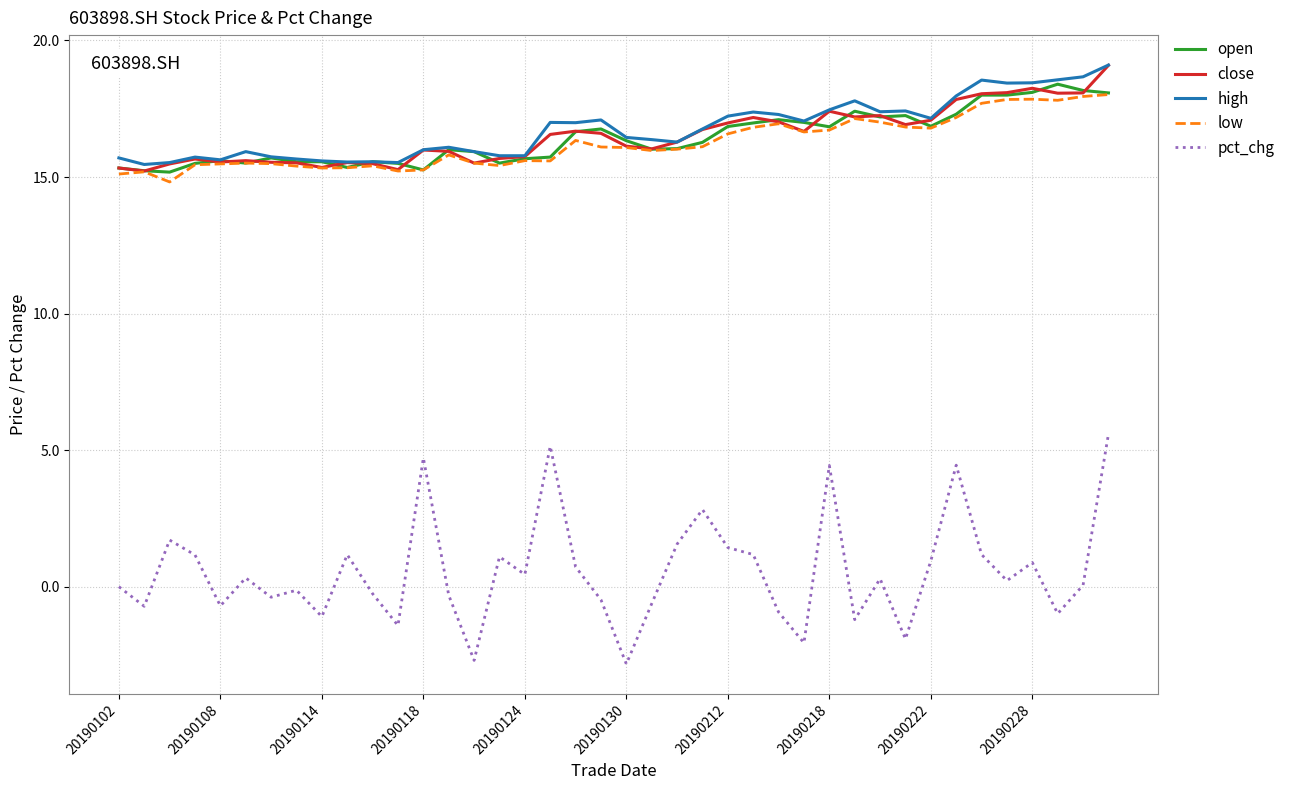

True or false: pct_chg and close intersect in this chart.

False